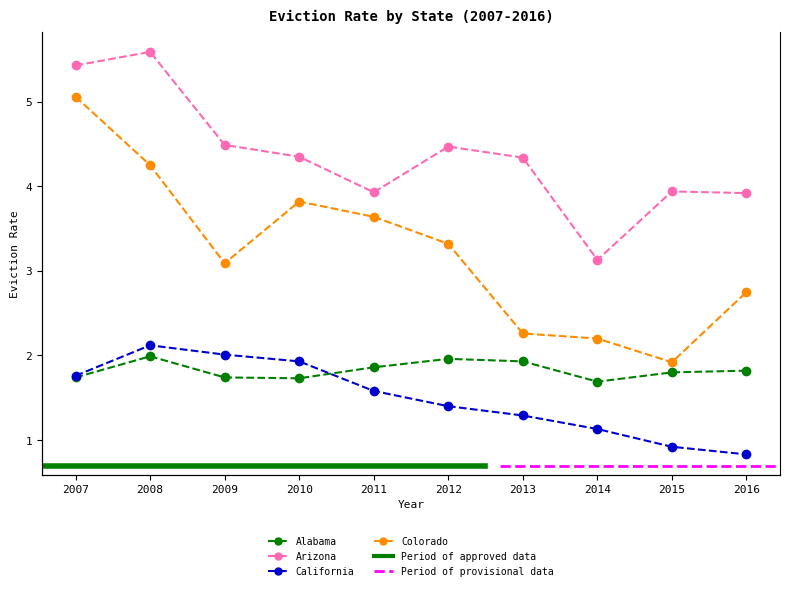

True or false: Arizona and California intersect in this chart.

False